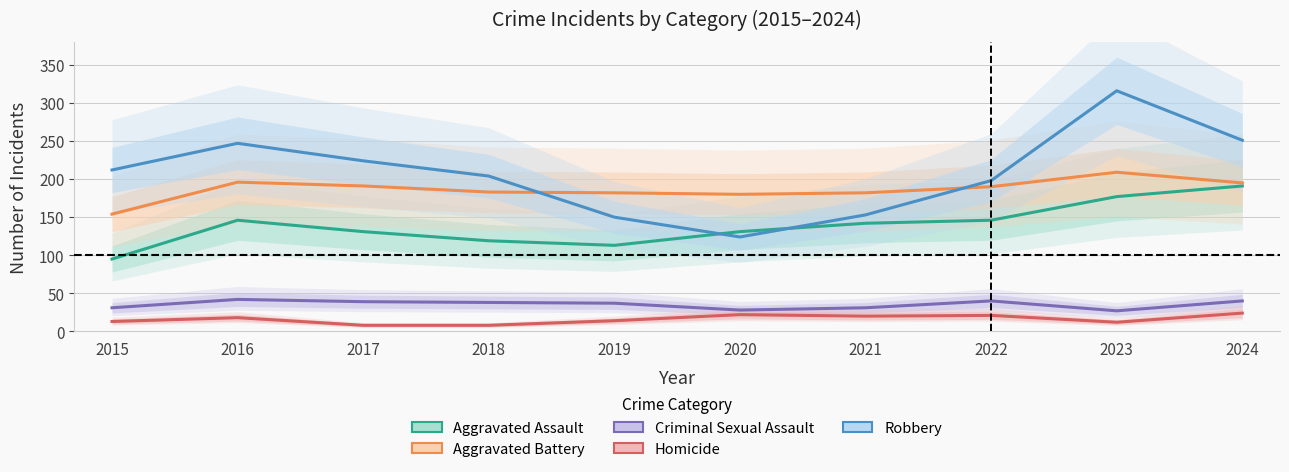

Reading right to left, list all the values displayed in this chart.

Aggravated Assault: 191	177	146	142	131	113	119	131	146	95
Aggravated Battery: 195	209	190	182	180	182	183	191	196	154
Criminal Sexual Assault: 40	27	40	31	28	37	38	39	42	31
Homicide: 24	12	21	20	22	14	8	8	18	13
Robbery: 251	316	198	153	124	150	204	224	247	212